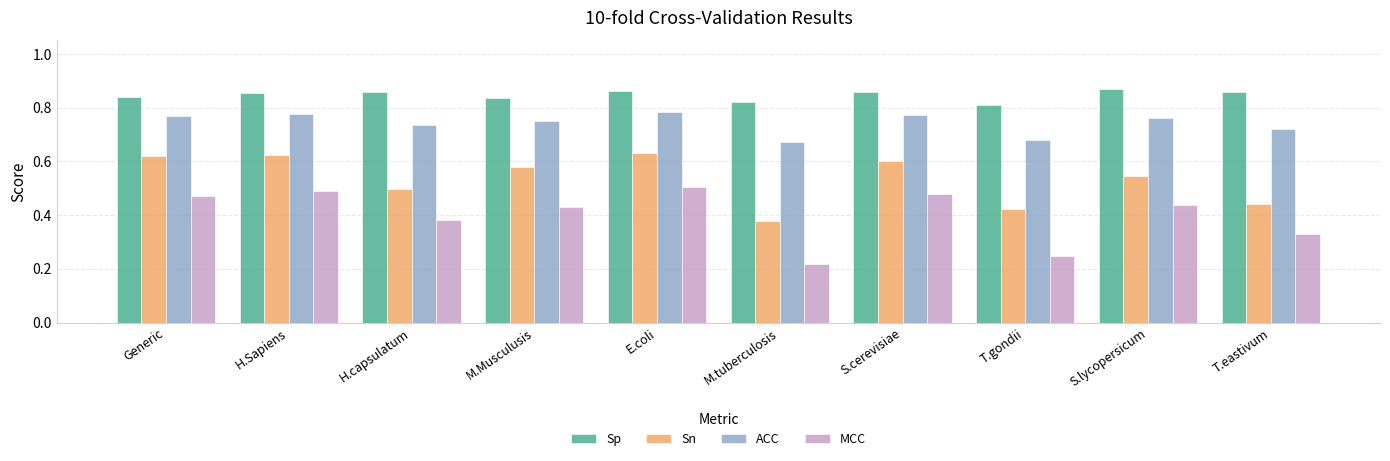

What position from the left is Generic?

1